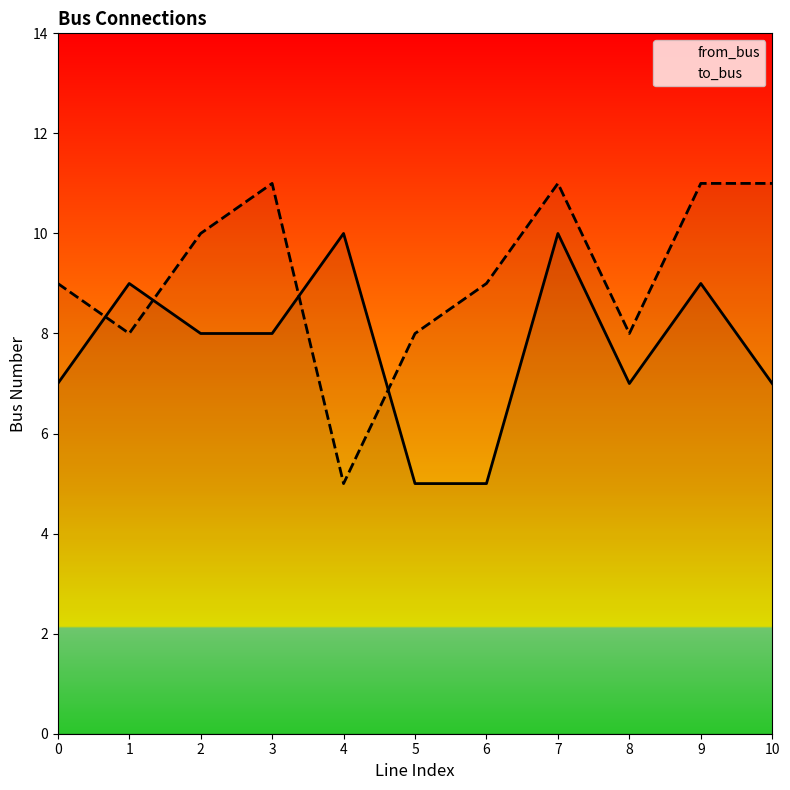

Does the chart display data point markers on the line(s)?

No